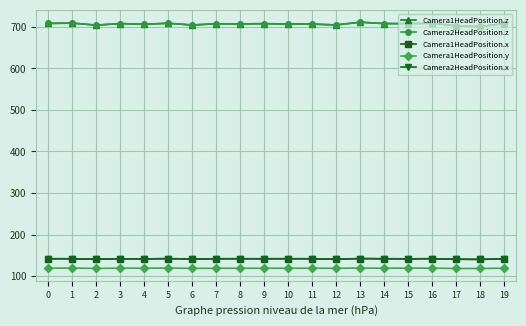

Between 16 and 8, which is larger?

16